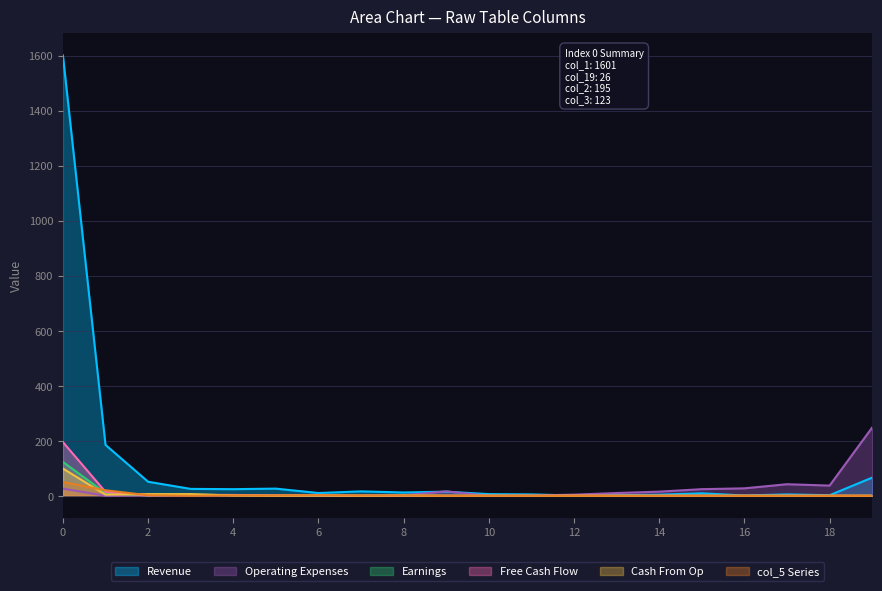

How many times do col_2 and col_3 cross each other?

1